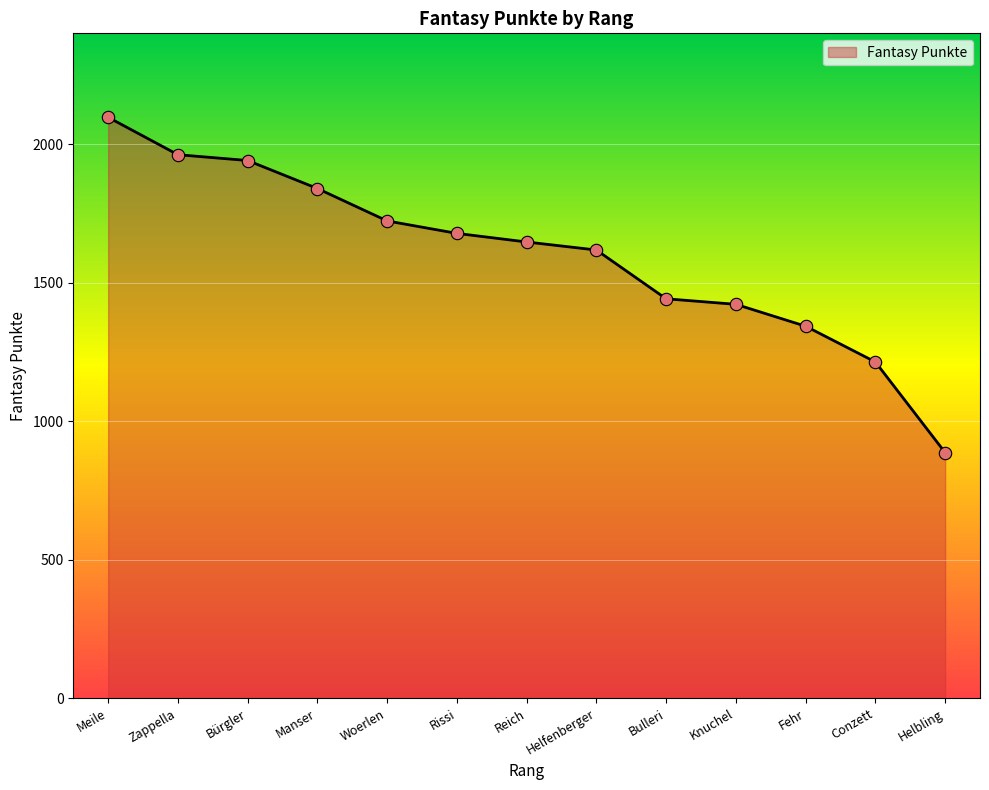

Between Zappella and Meile, which is larger?

Meile